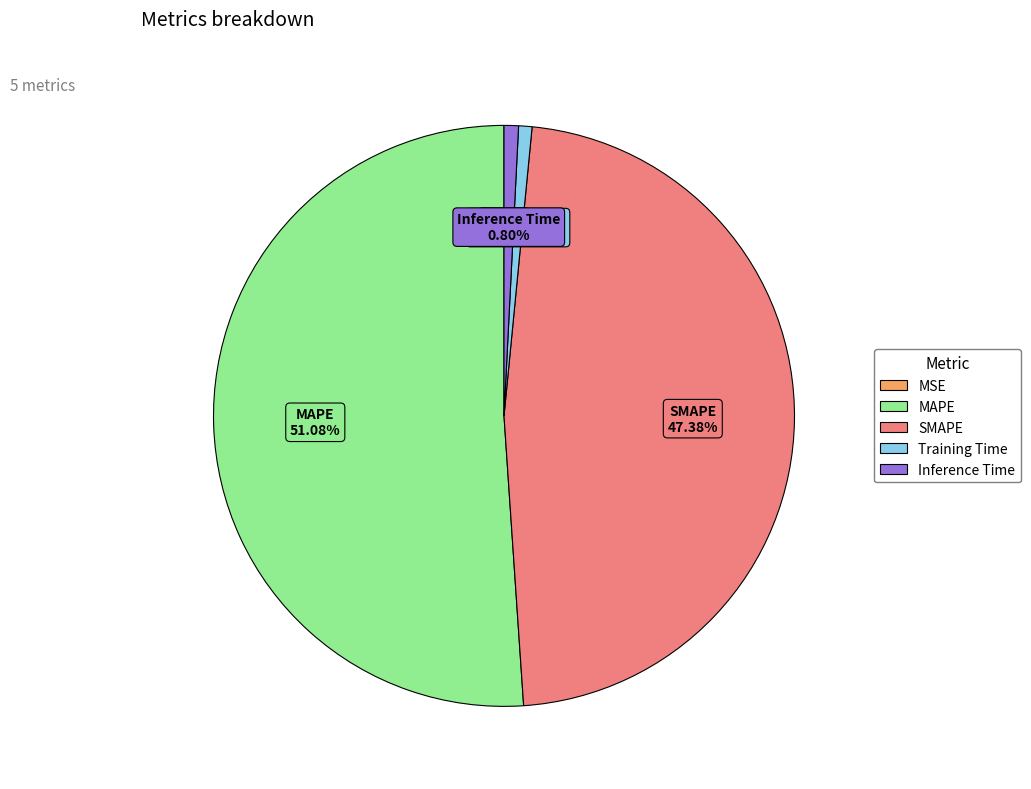

Is MAPE the majority of the pie?

Yes